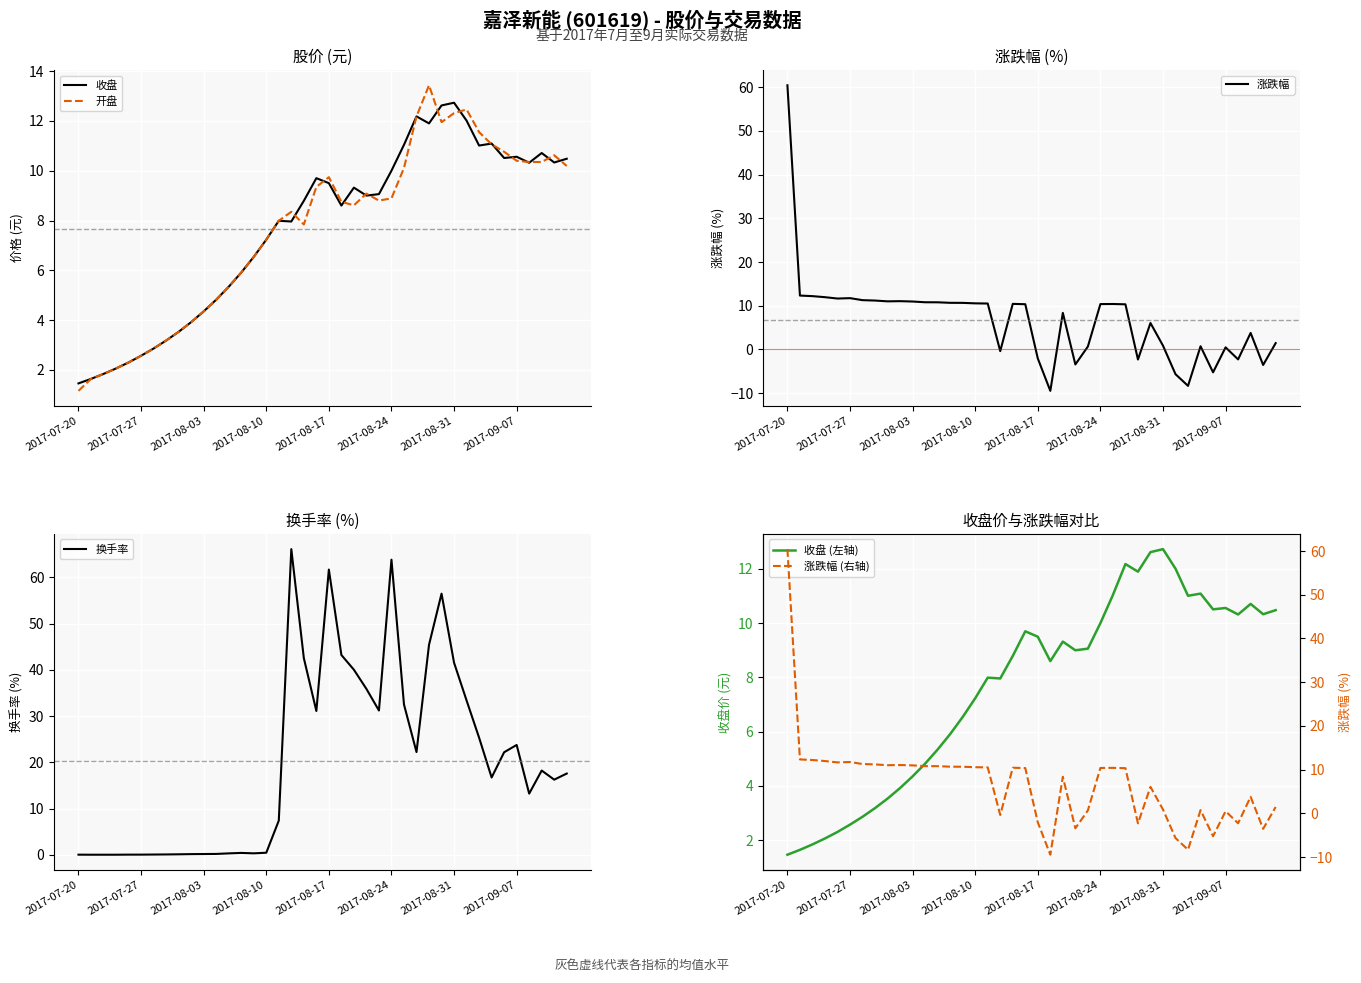

Rank the series by their maximum value, from lowest to highest.

收盘, 收盘 (左轴), 开盘, 涨跌幅, 涨跌幅 (右轴), 换手率